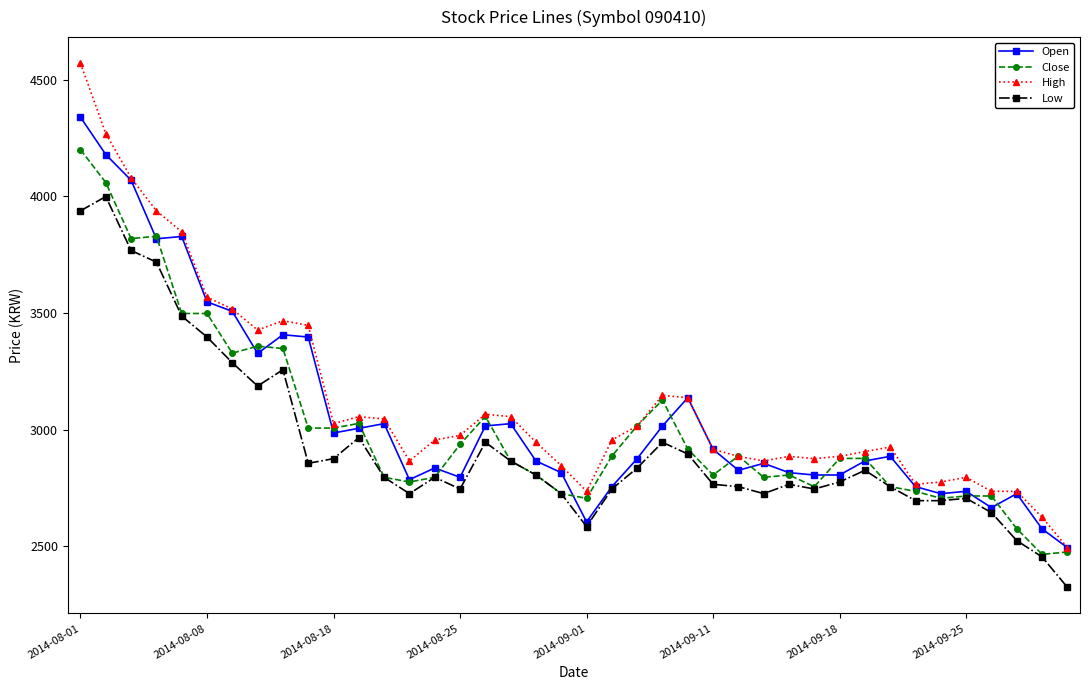

How many data points in Open are less than 2876?

20